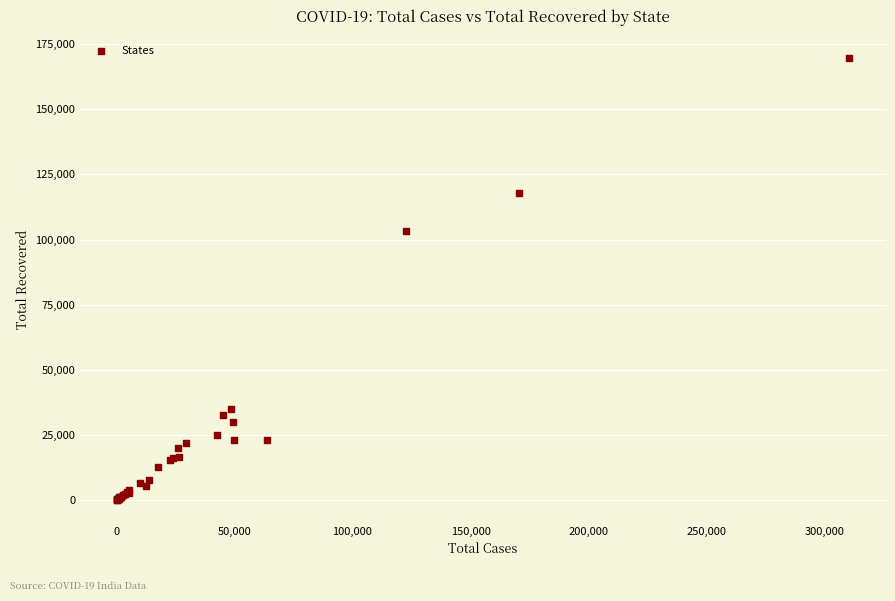

What Y value in the scatter plot is closest to 84817?

103134